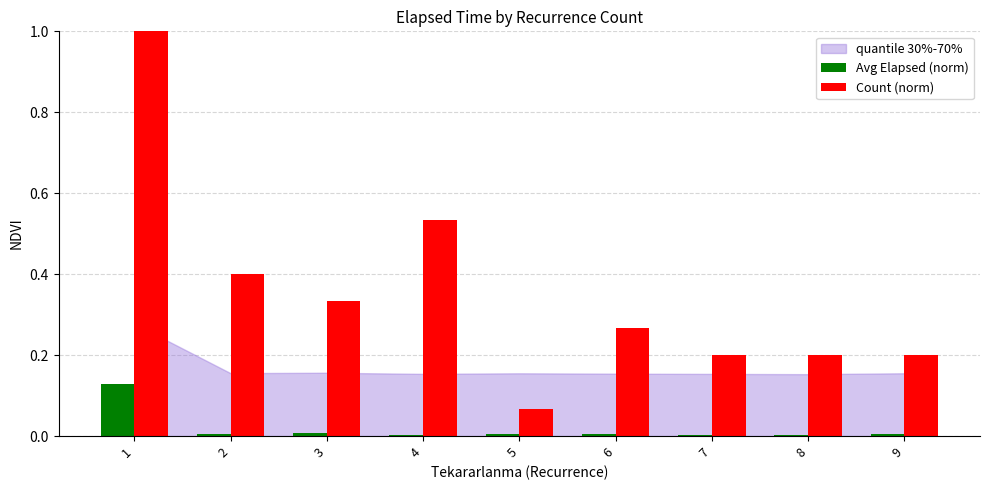

Is the value of Avg Elapsed (norm) at 4 greater than the value of Count (norm) at 3?

No